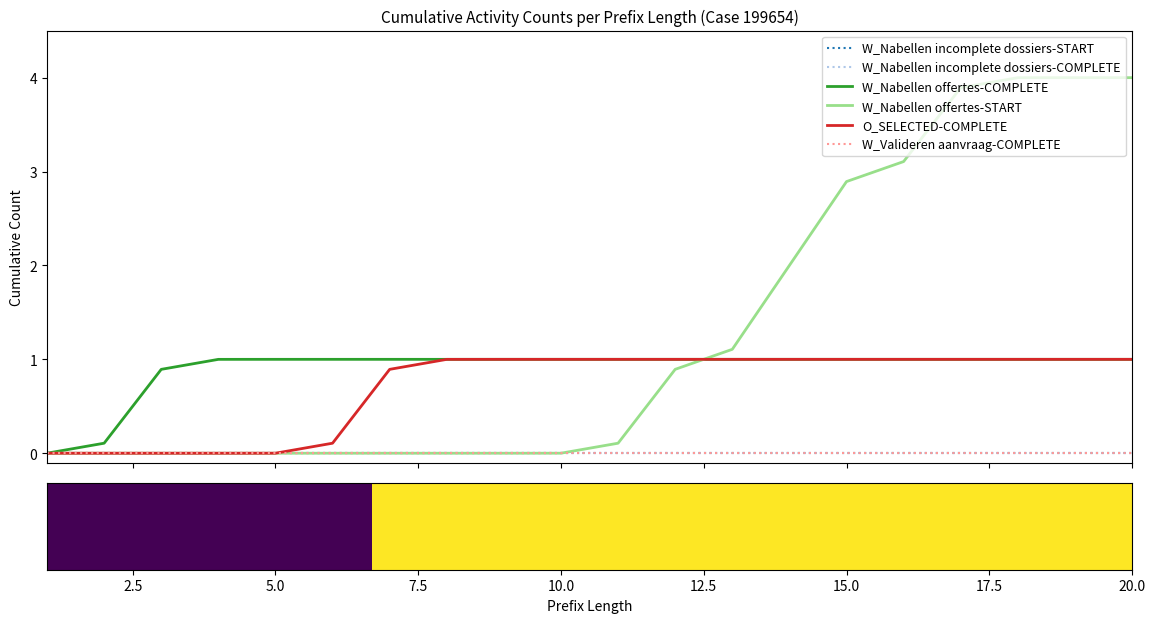

Does the chart display data point markers on the line(s)?

No